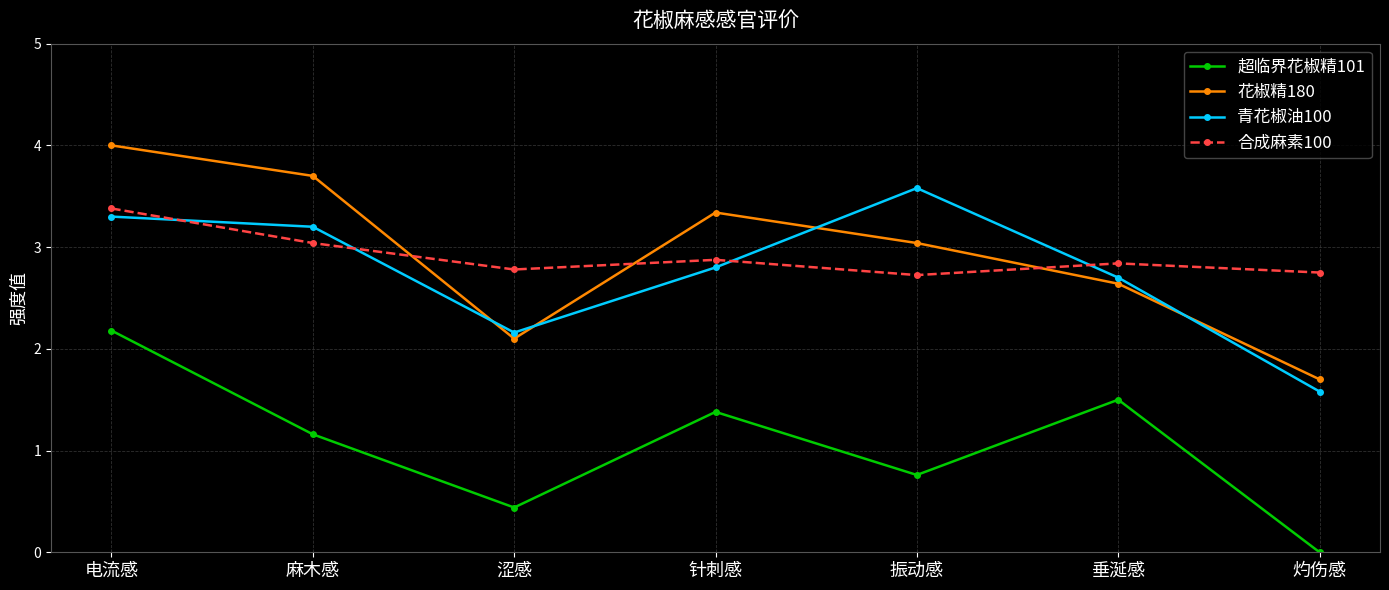

What is the sum of all 花椒精180 values?

20.5